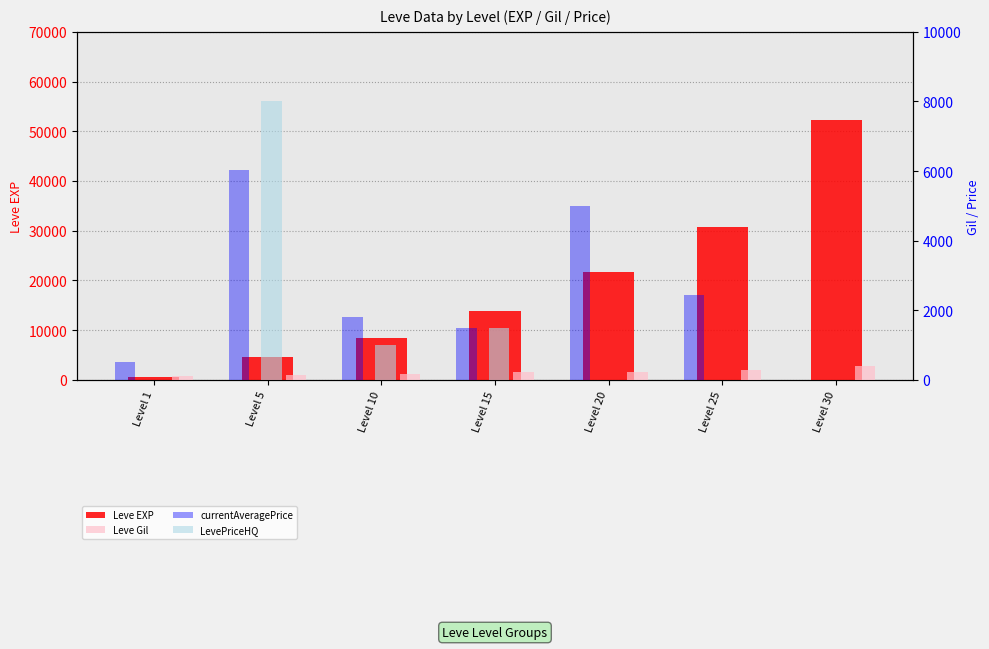

At how many categories does at least one series exceed 625?

7